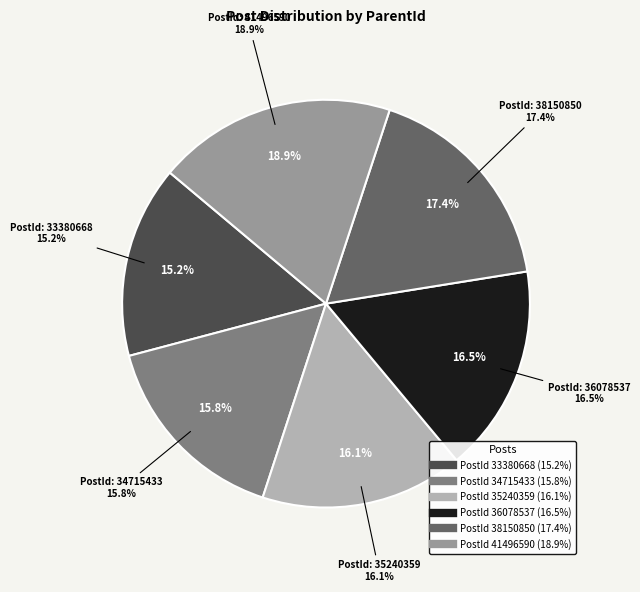

To the nearest percent, what is the combined percentage of 34715433 and 35240359?

32%